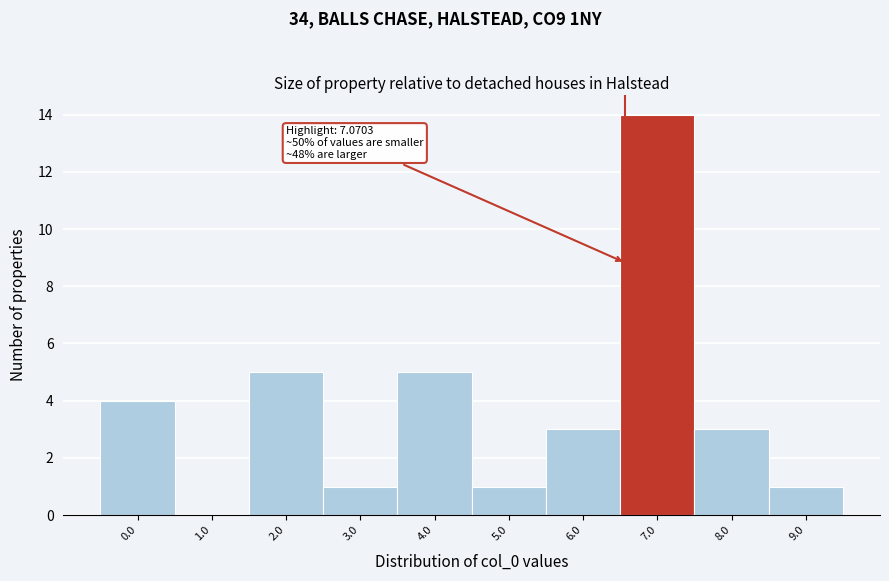

Reading left to right, what are all the values shown in this chart?

0.0=4	1.0=0	2.0=5	3.0=1	4.0=5	5.0=1	6.0=3	7.0=14	8.0=3	9.0=1